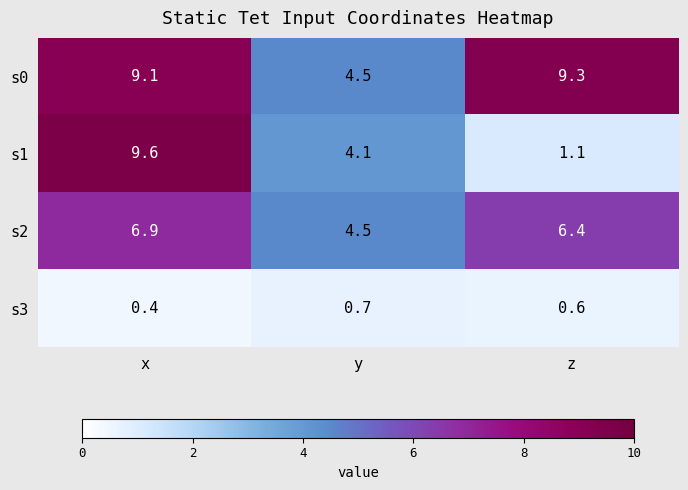

At z, list the series in order from smallest to largest.

s3, s1, s2, s0